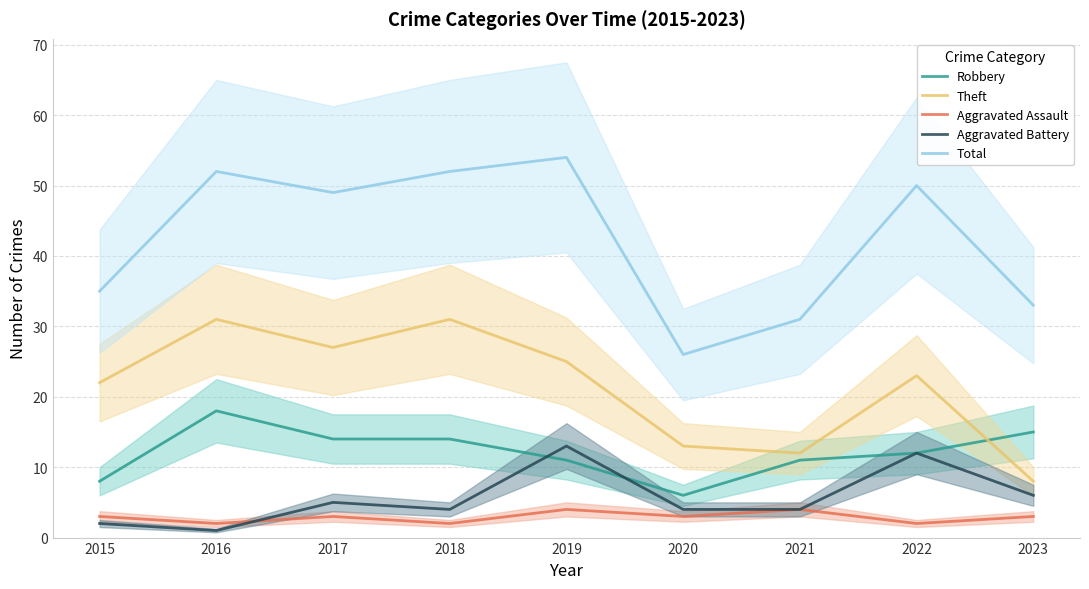

What is the sum of all Robbery values?

109